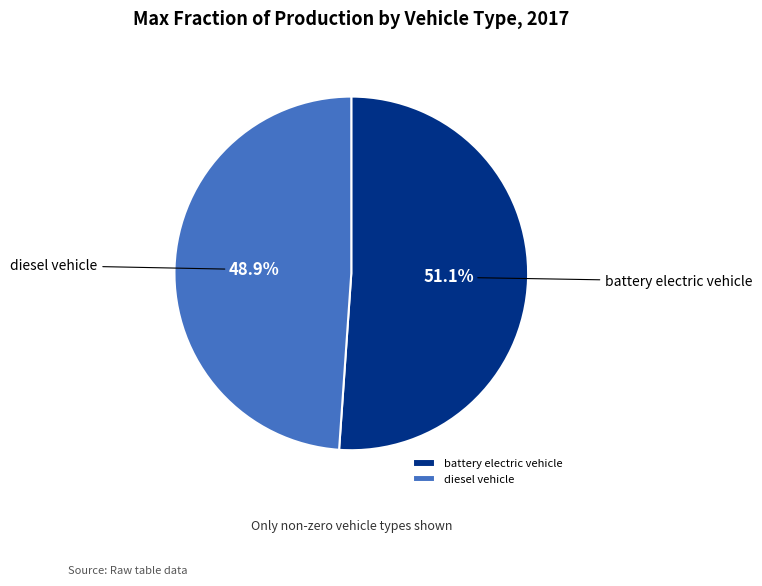

True or false: diesel vehicle accounts for 49% of the total.

True